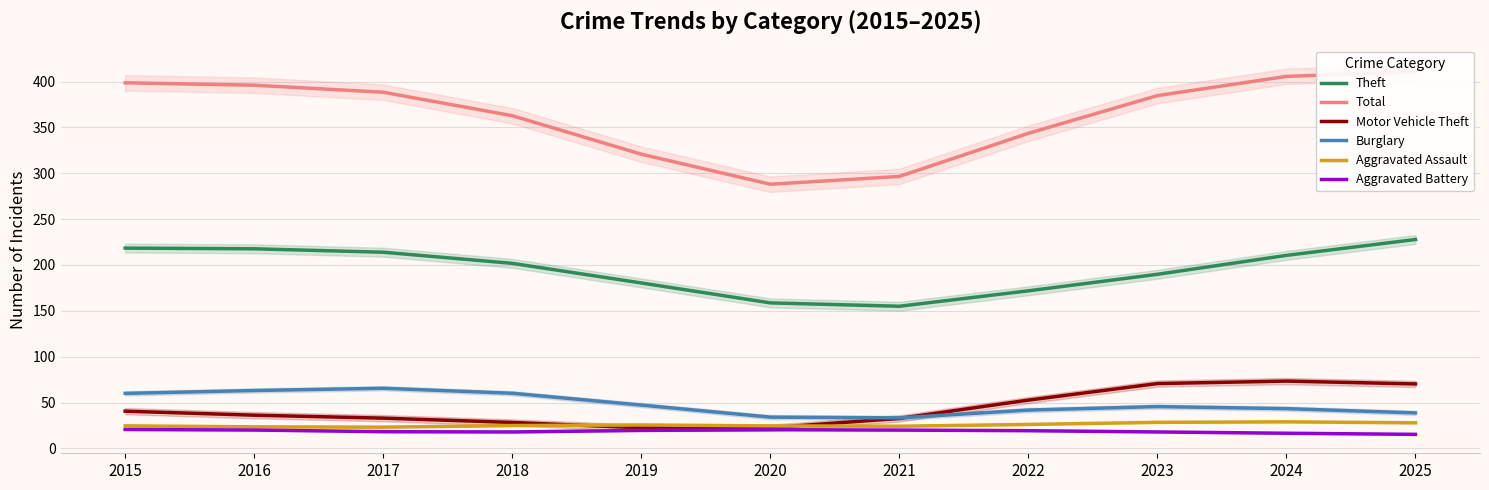

Is the value of Aggravated Battery at 2017 greater than the value of Theft at 2021?

No